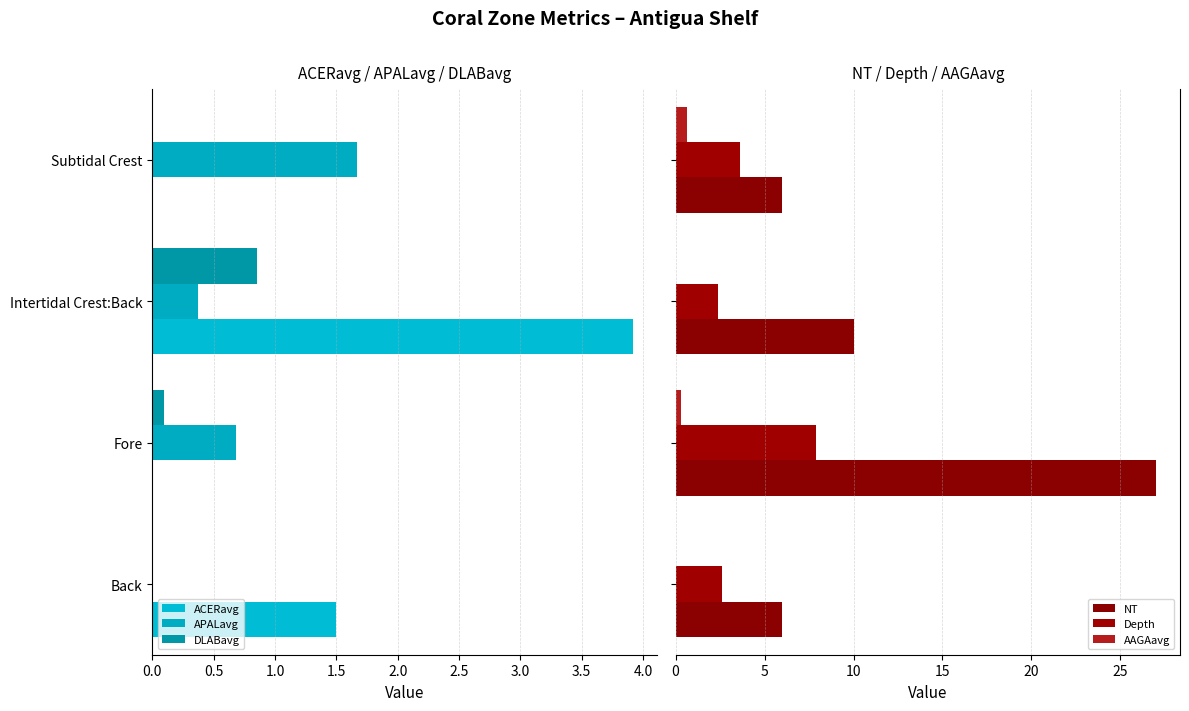

Which series has the widest spread of values?

NT